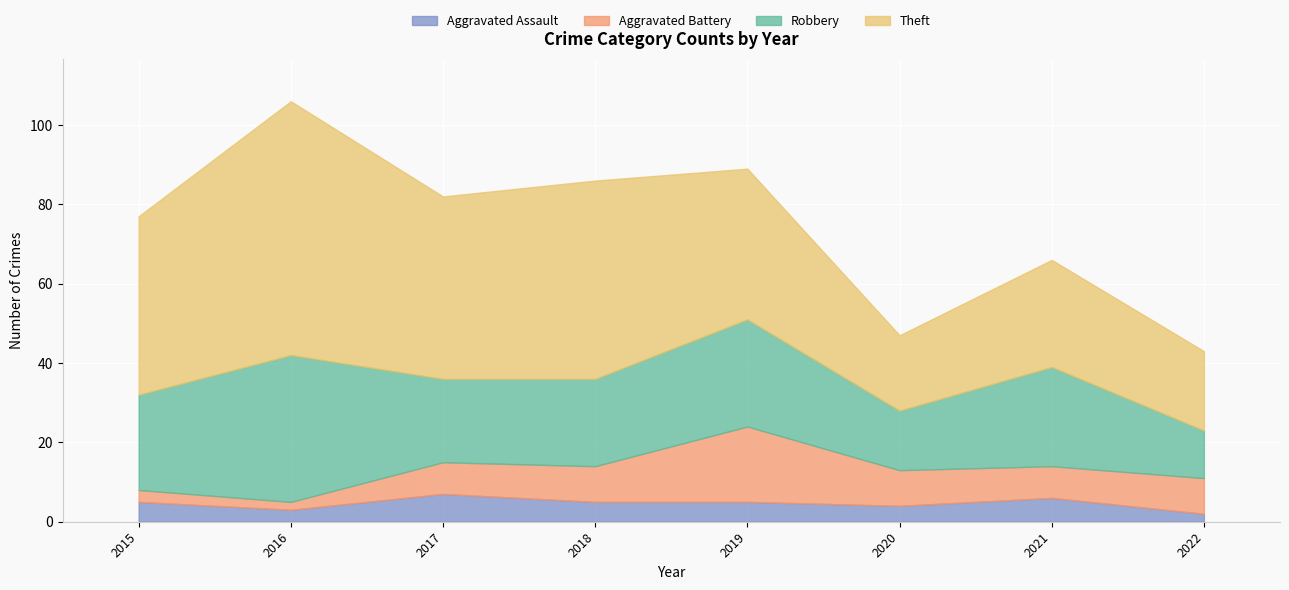

What is the value of the Theft point at the 6th from the left?

19